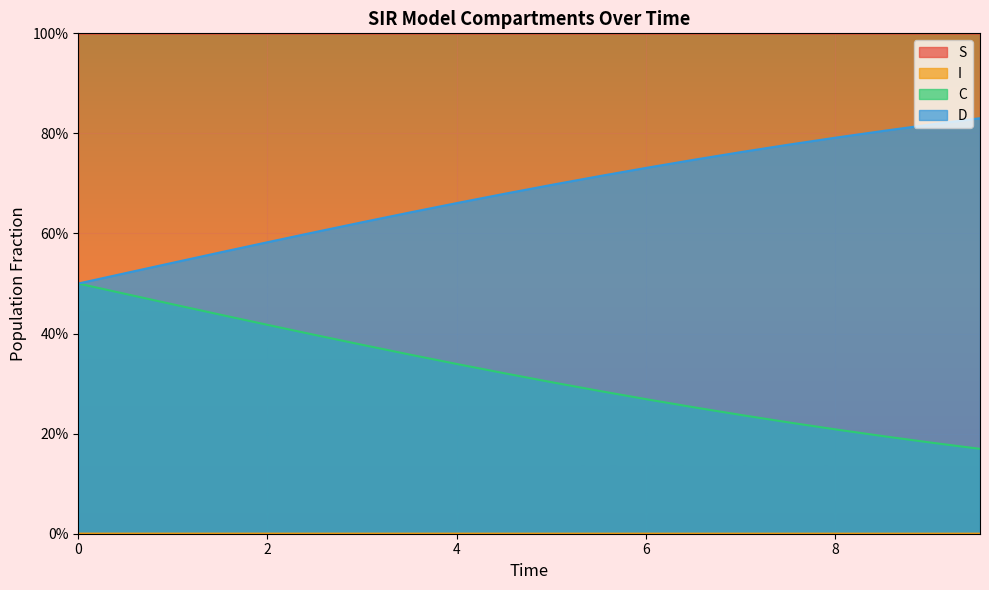

What are all the series names shown in the legend?

S, I, C, D